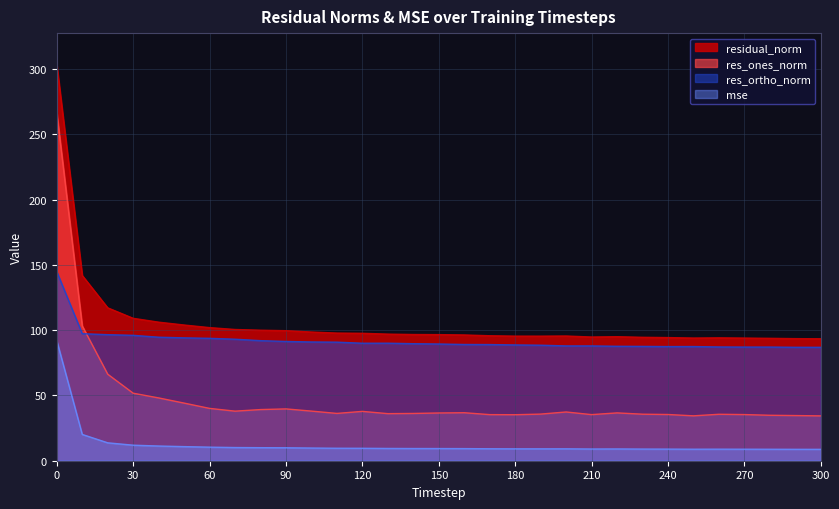

List the labels in order of res_ones_norm value, largest first.

0, 10, 20, 30, 40, 50, 60, 90, 80, 100, 70, 120, 200, 160, 220, 150, 110, 140, 130, 190, 230, 260, 240, 270, 210, 170, 180, 280, 290, 250, 300